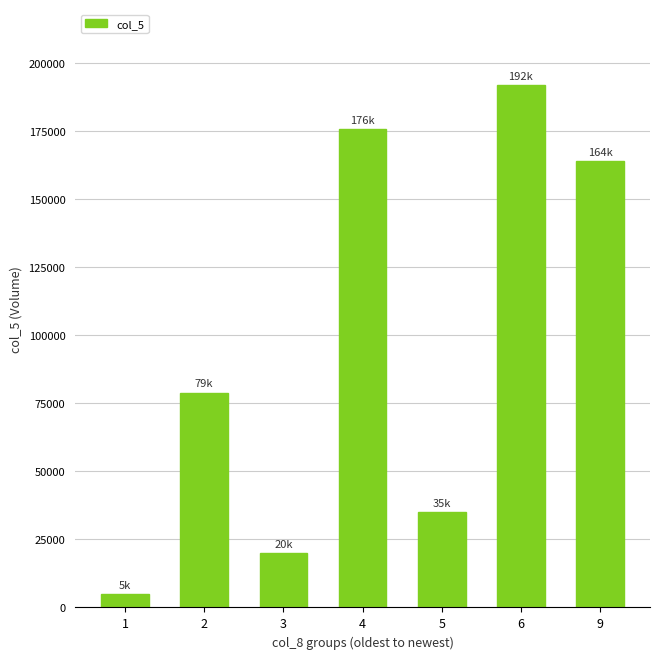

Is it true that the value at 5 is 17071?

False